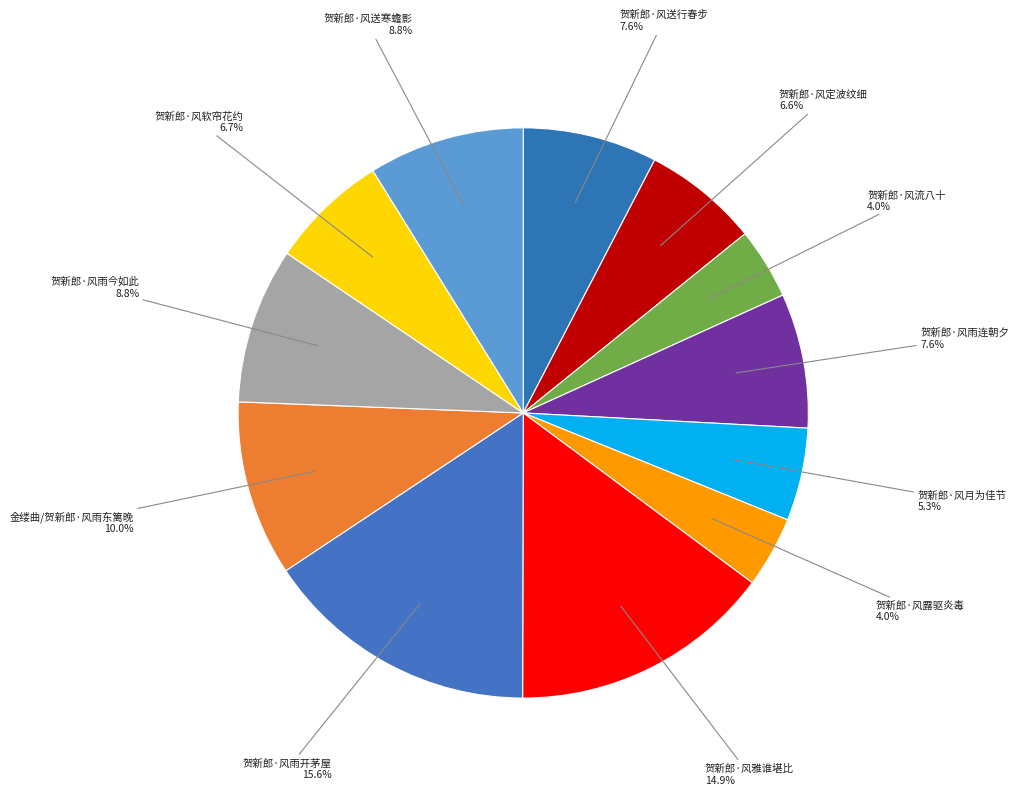

Count the number of slices in the pie.

12